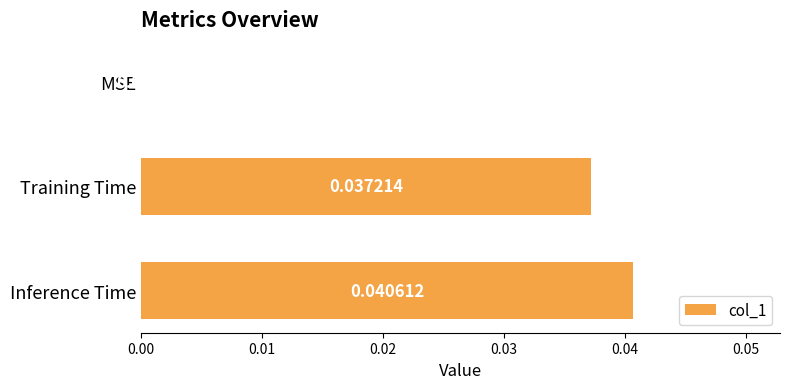

Which has a higher value, Training Time or MSE?

Training Time